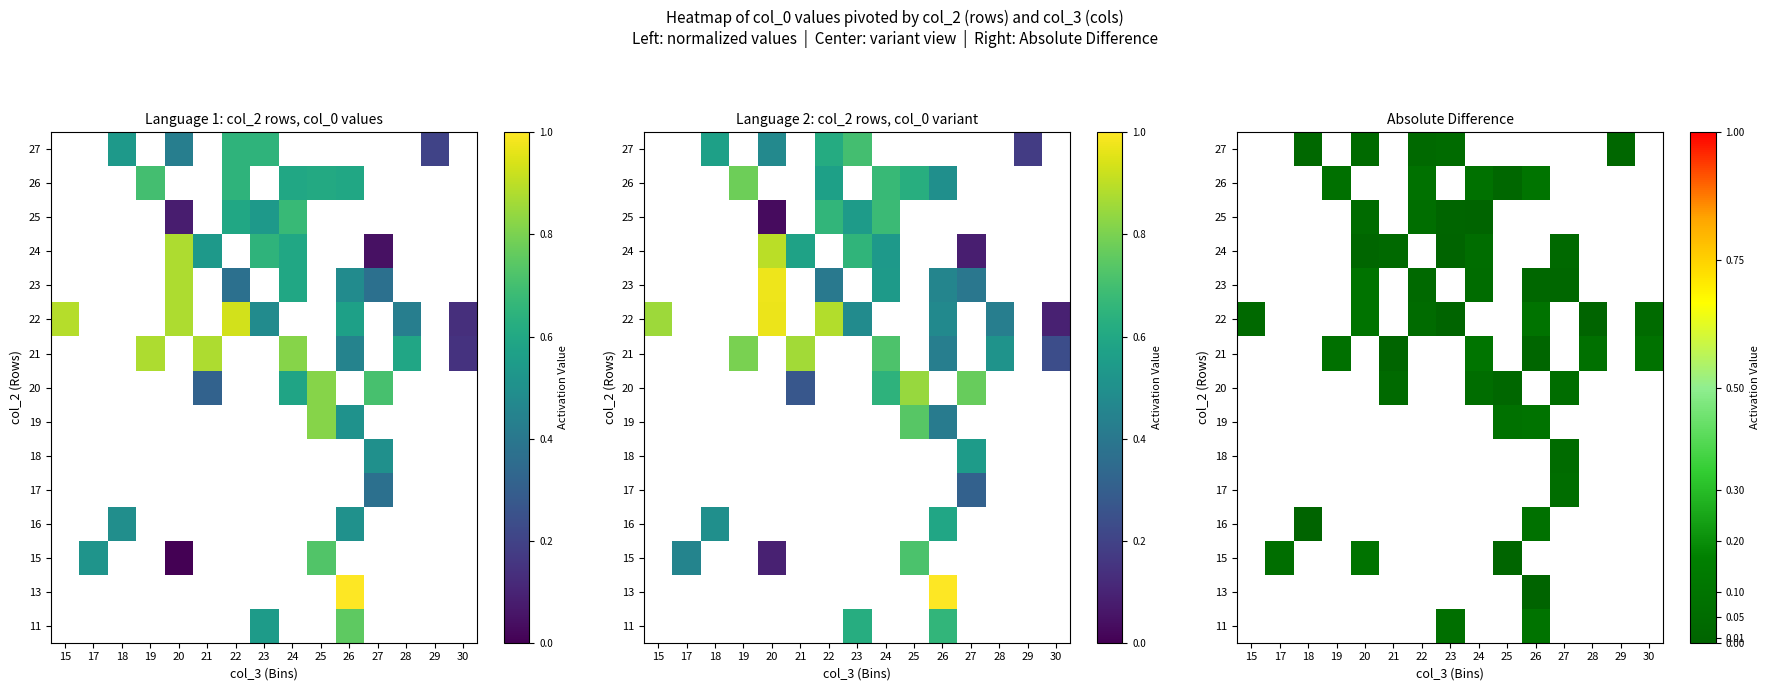

What is the approximate value of 15 at 20?

0.1